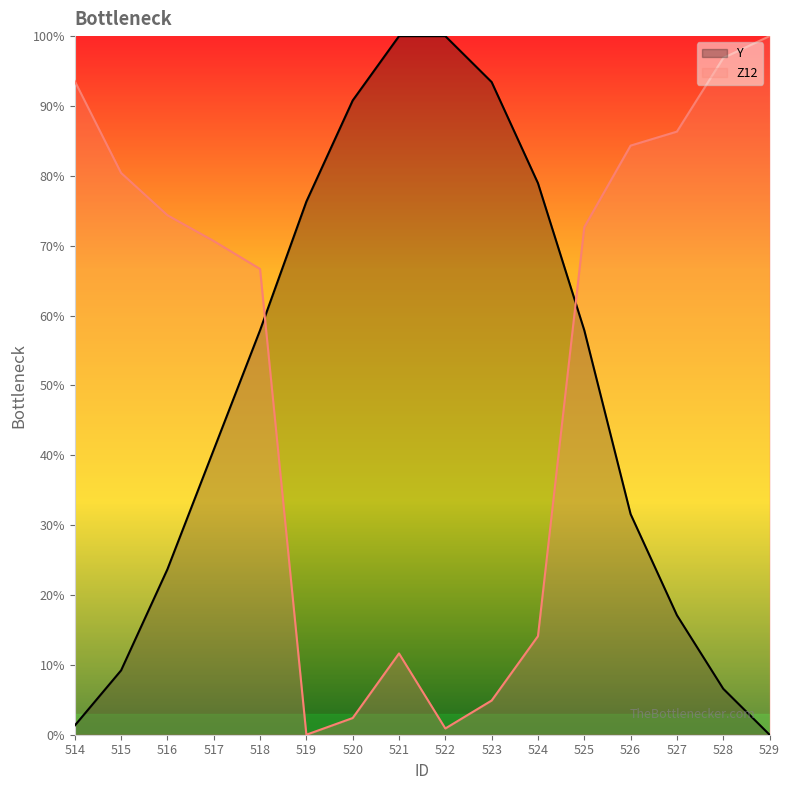

What is the spread (max minus min) of values at 519?

76.3